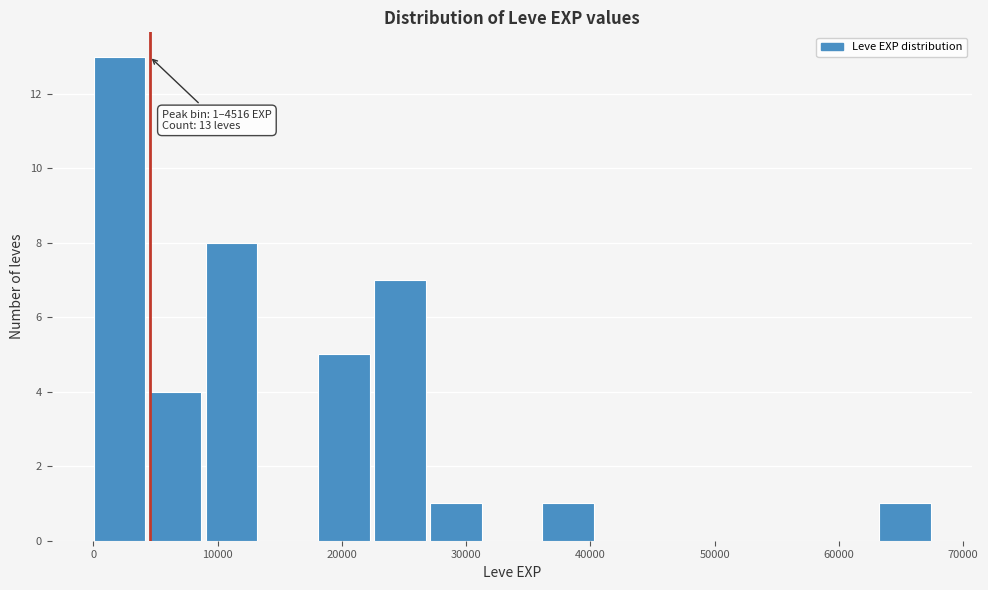

Which range on the x-axis has the tallest bar?

0 to 5000